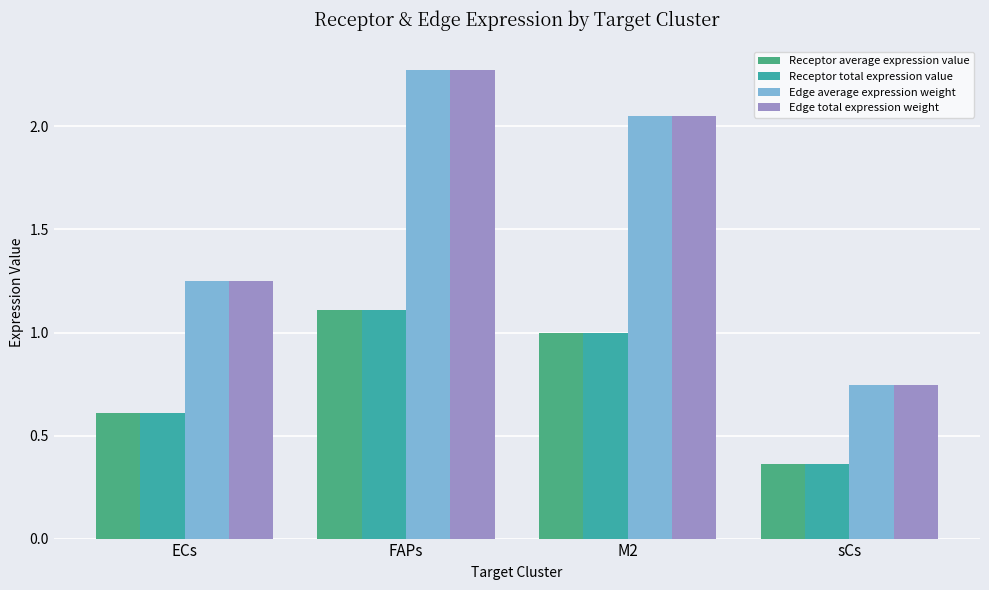

Is the value of Edge total expression weight at FAPs greater than the value of Receptor average expression value at sCs?

Yes